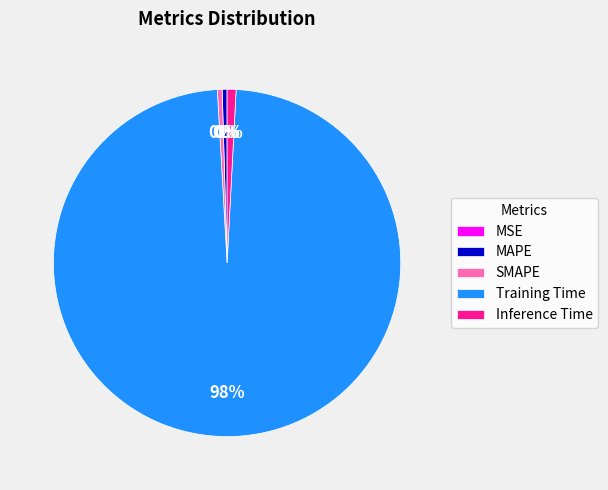

Do Inference Time and Training Time together represent more than half of the pie?

Yes